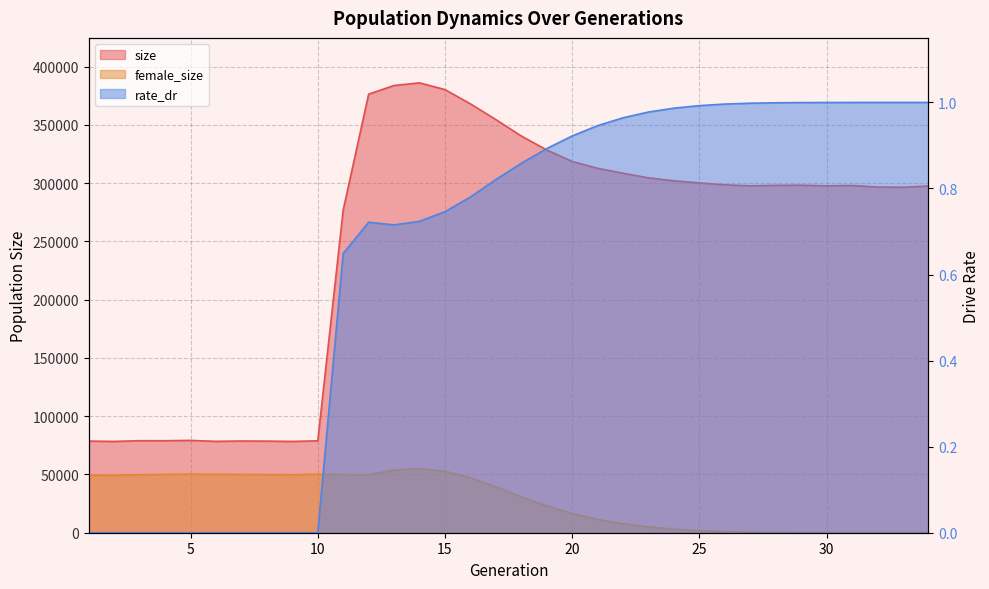

Reading right to left, transcribe all the data shown in this chart.

size: 297535.0	296521.0	296691.0	298023.0	297701.0	298251.0	298117.0	297739.0	298588.0	300201.0	302020.0	304563.0	308514.0	312759.0	318629.0	328519.0	340491.0	354594.0	368091.0	380336.0	386084.0	383835.0	376429.0	277051.0	78866.0	78370.0	78614.0	78719.0	78422.0	79241.0	78959.0	78990.0	78359.0	78642.0
female_size: 0.0	1.0	4.0	16.0	38.0	84.0	197.0	441.0	918.0	1779.0	3091.0	5025.0	7747.0	11377.0	16501.0	23028.0	30752.0	39419.0	47201.0	52780.0	55030.0	53756.0	49755.0	49914.0	50206.0	49770.0	49945.0	50030.0	50060.0	50303.0	50038.0	49811.0	49246.0	49372.0
rate_dr: 1.0	1.0	1.0	1.0	1.0	1.0	1.0	1.0	1.0	1.0	1.0	1.0	1.0	0.9	0.9	0.9	0.9	0.8	0.8	0.7	0.7	0.7	0.7	0.6	0.0	0.0	0.0	0.0	0.0	0.0	0.0	0.0	0.0	0.0